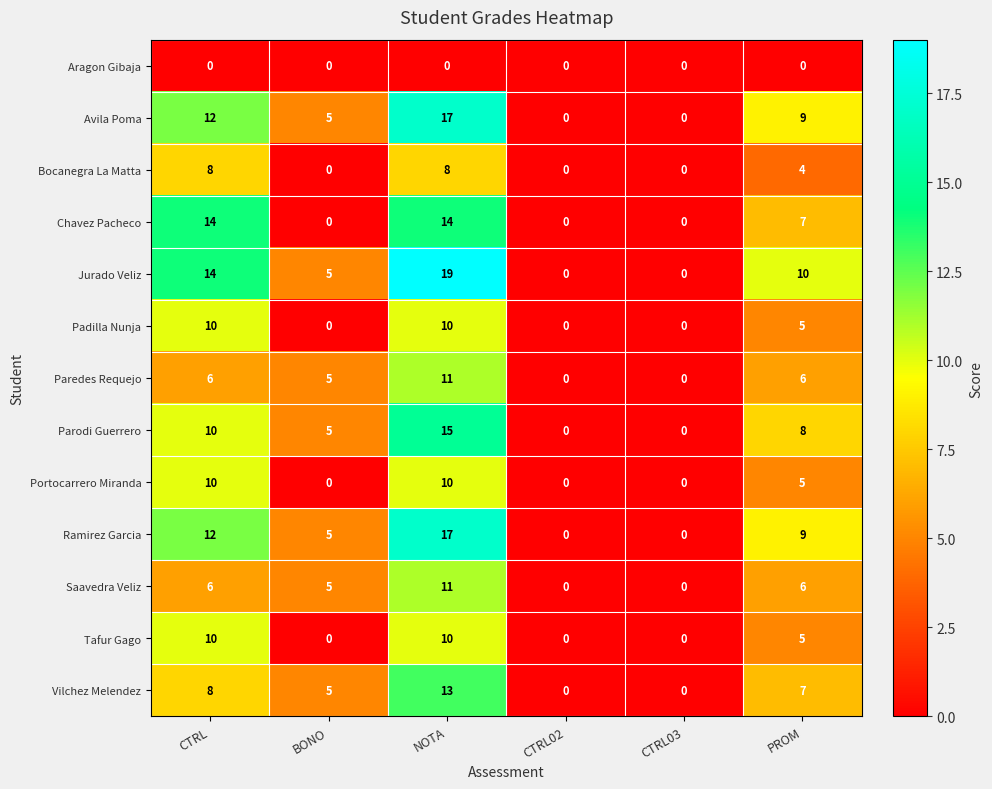

Count the number of data series in this chart.

13